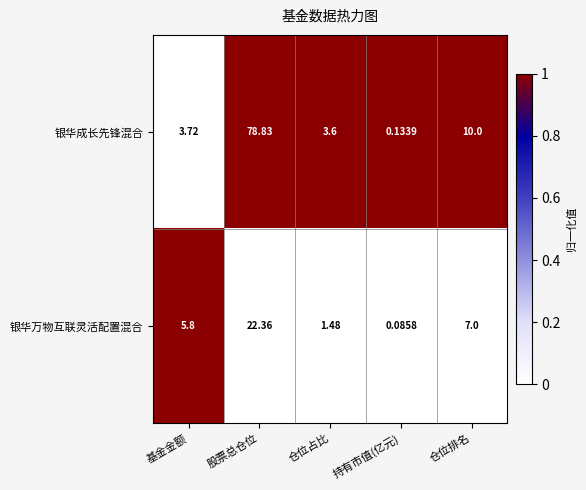

Is the value of 银华万物互联灵活配置混合 at 持有市值(亿元) greater than the value of 银华成长先锋混合 at 基金金额?

No